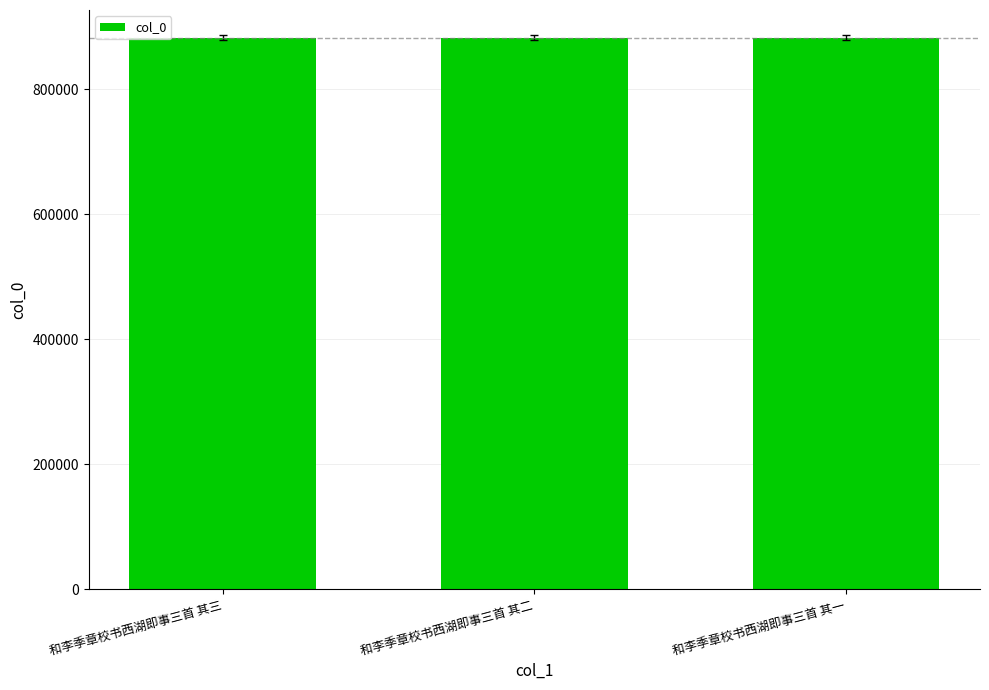

What is the label of the 2nd bar from the right?

和李季章校书西湖即事三首 其二